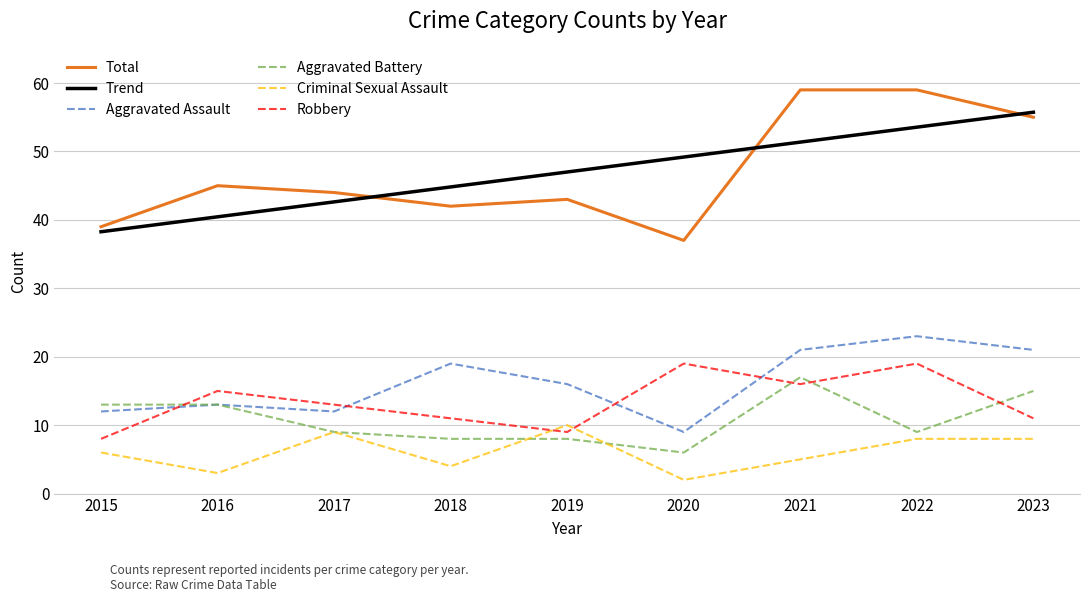

Is it true that Trend equals 8.0 at 2015?

False